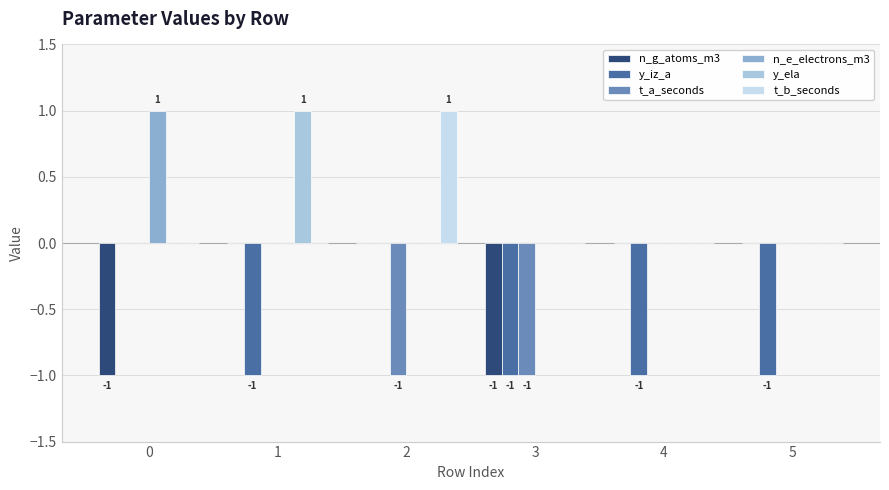

The value of y_iz_a at 4 is -2. True or false?

False